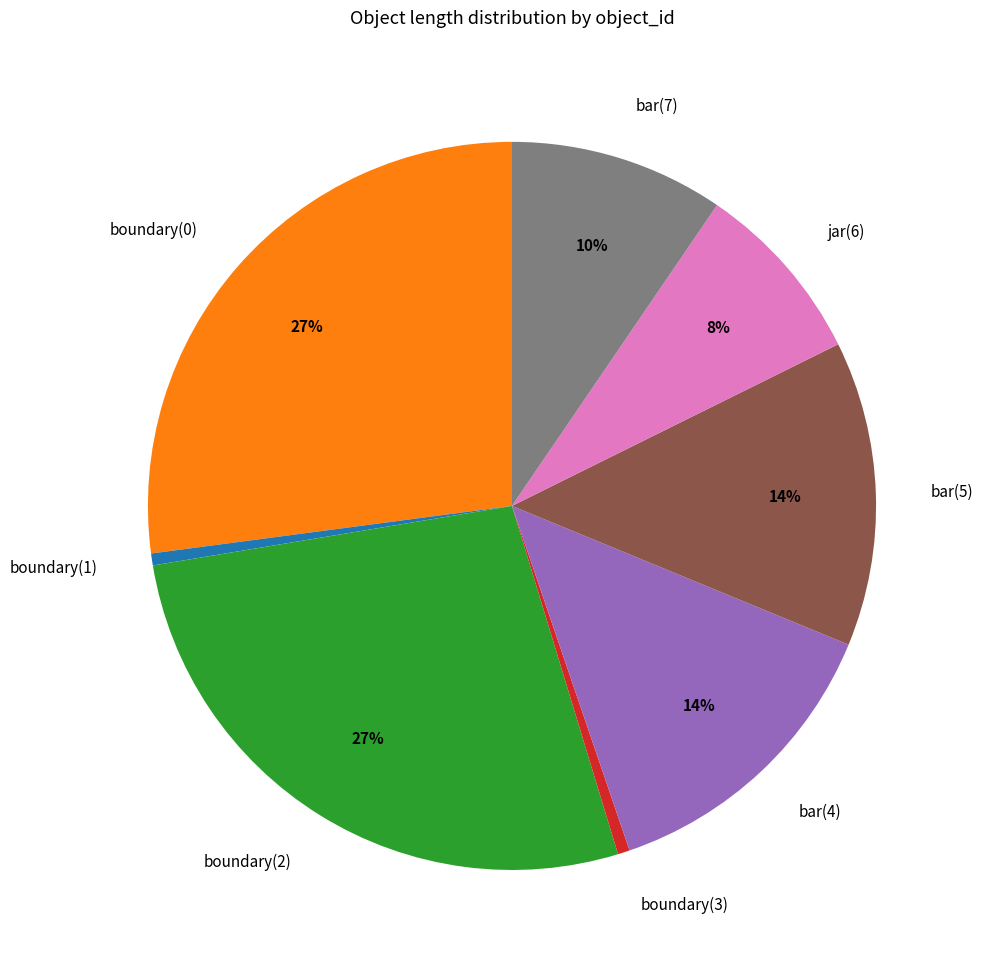

To the nearest percent, what percentage of the pie is jar(6)?

8%